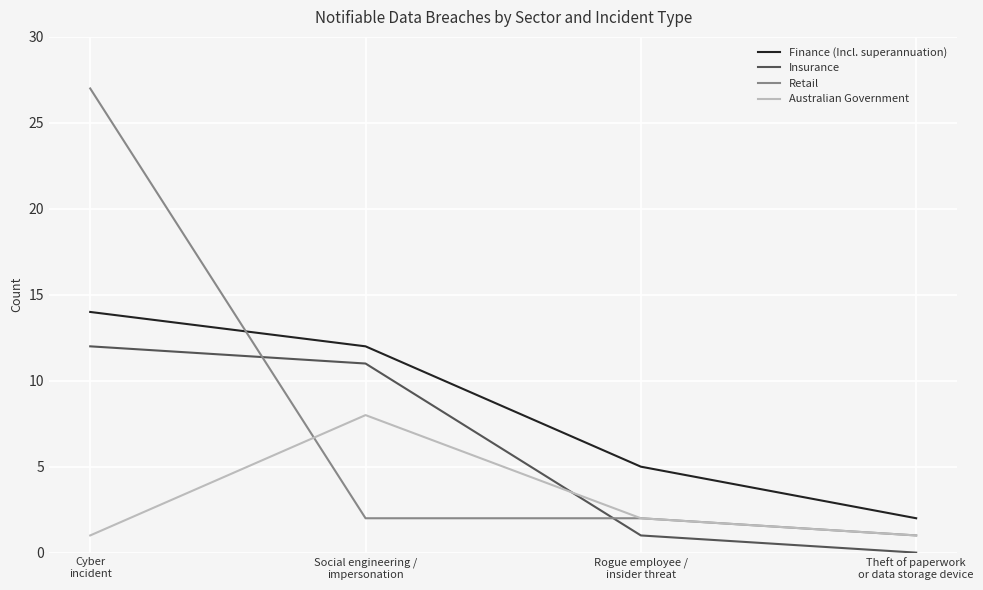

At which category is the sum across all series the highest?

Cyber
incident